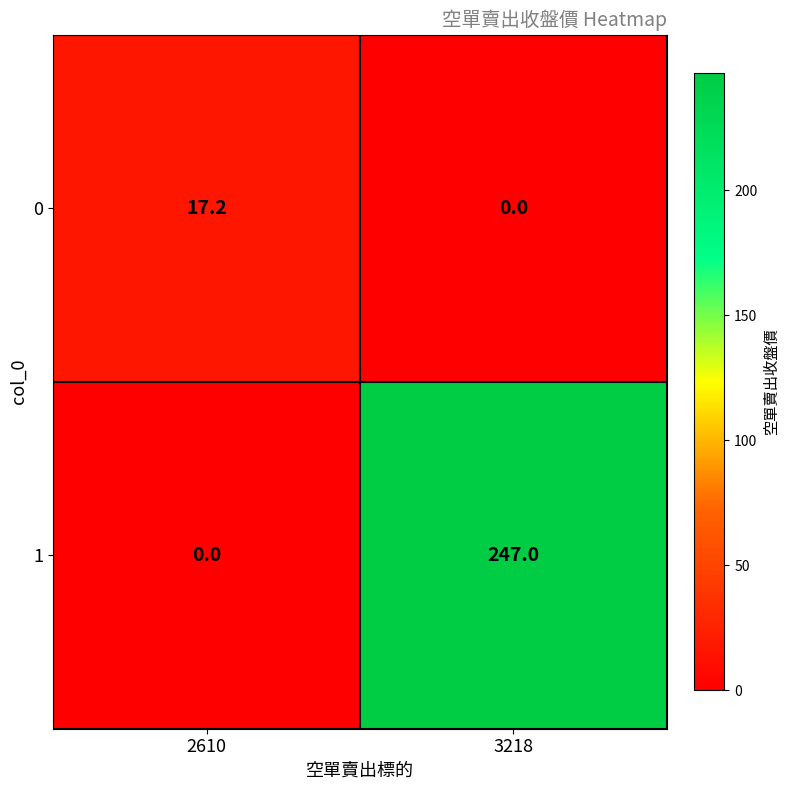

The value of 1 at 3218 is 372.0. True or false?

False